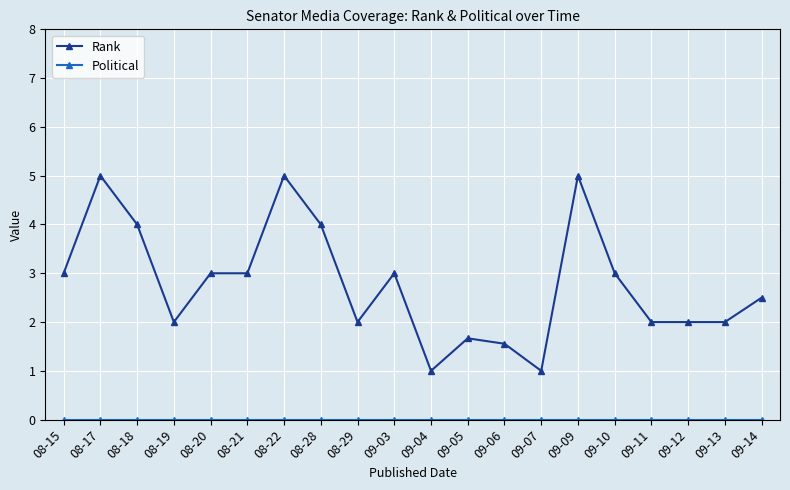

What is the value of the Rank point at the 10th from the left?

3.0